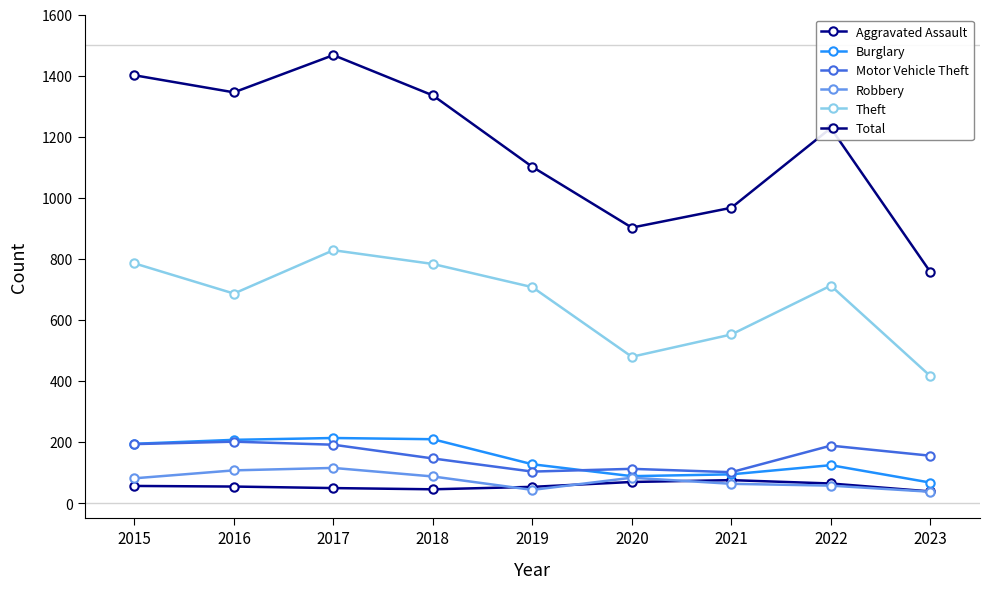

Where is the first local minimum for Motor Vehicle Theft?

2019